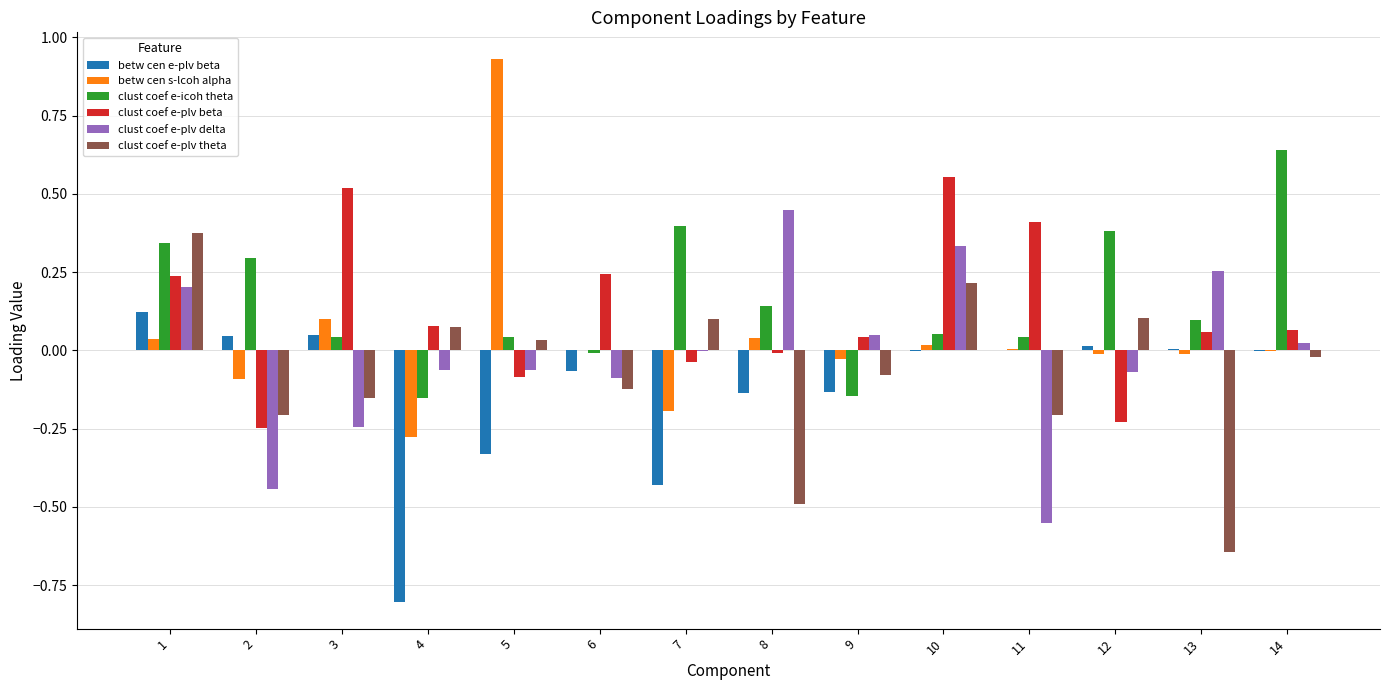

Which series changed the most between 1 and 12?

clust coef e-plv beta